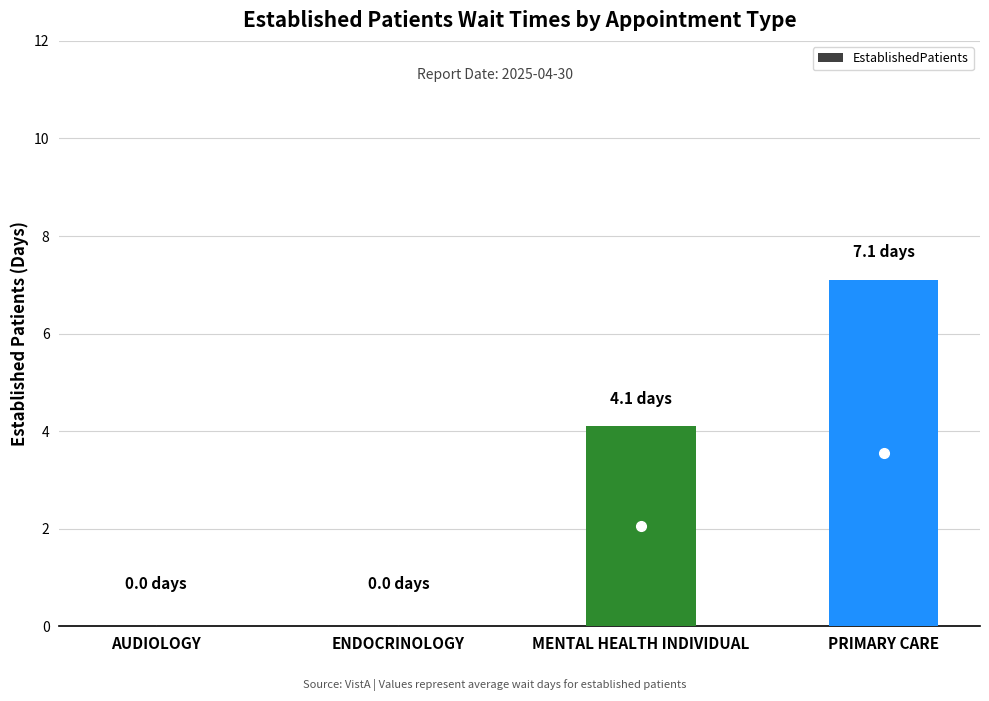

Which has a higher value, ENDOCRINOLOGY or MENTAL HEALTH INDIVIDUAL?

MENTAL HEALTH INDIVIDUAL